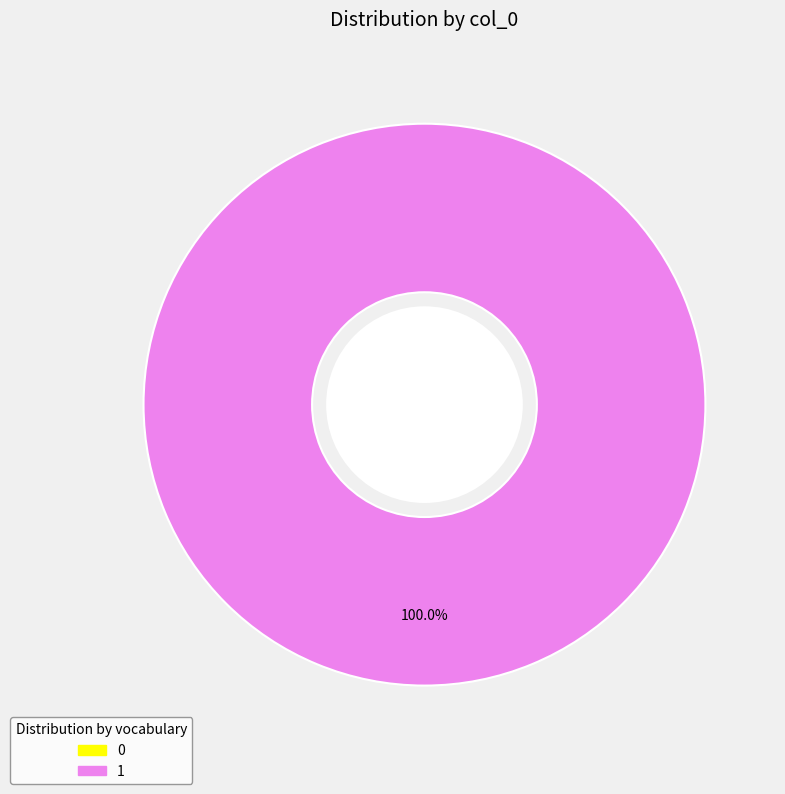

True or false: 1 accounts for 100% of the total.

True